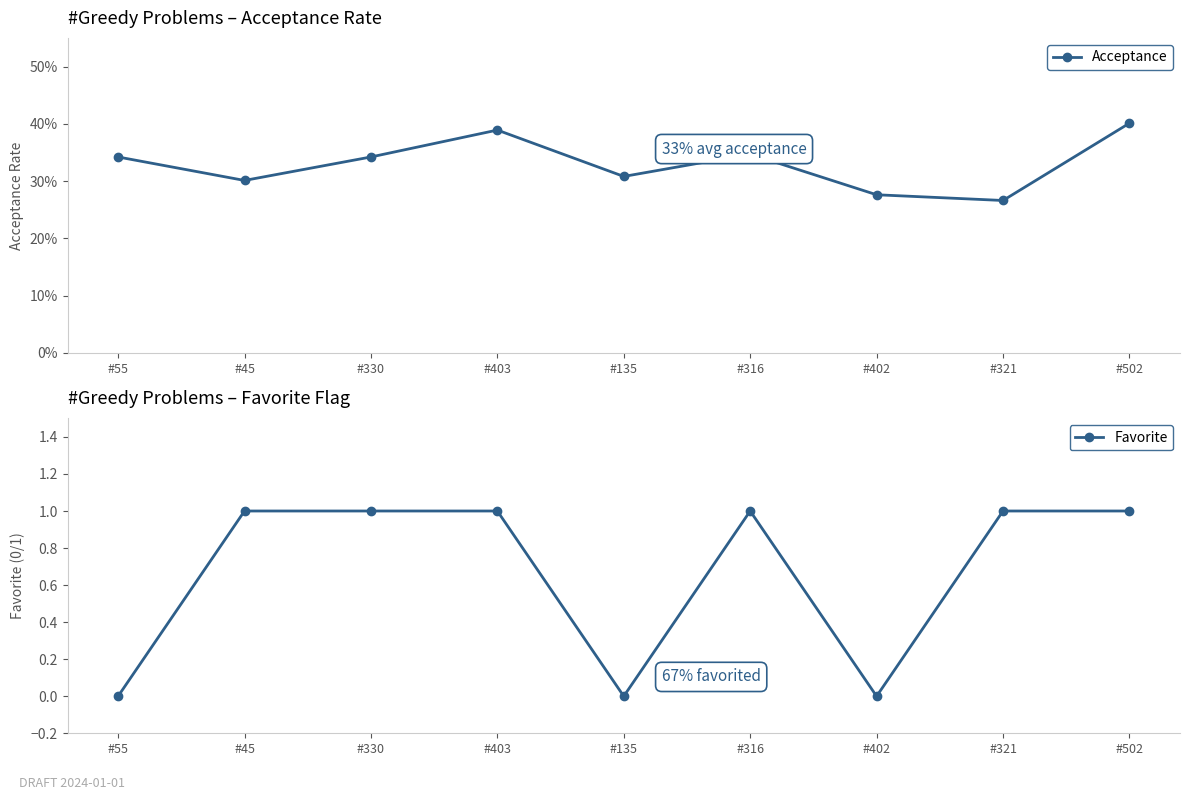

How many Favorite values are between 0 and 1?

9